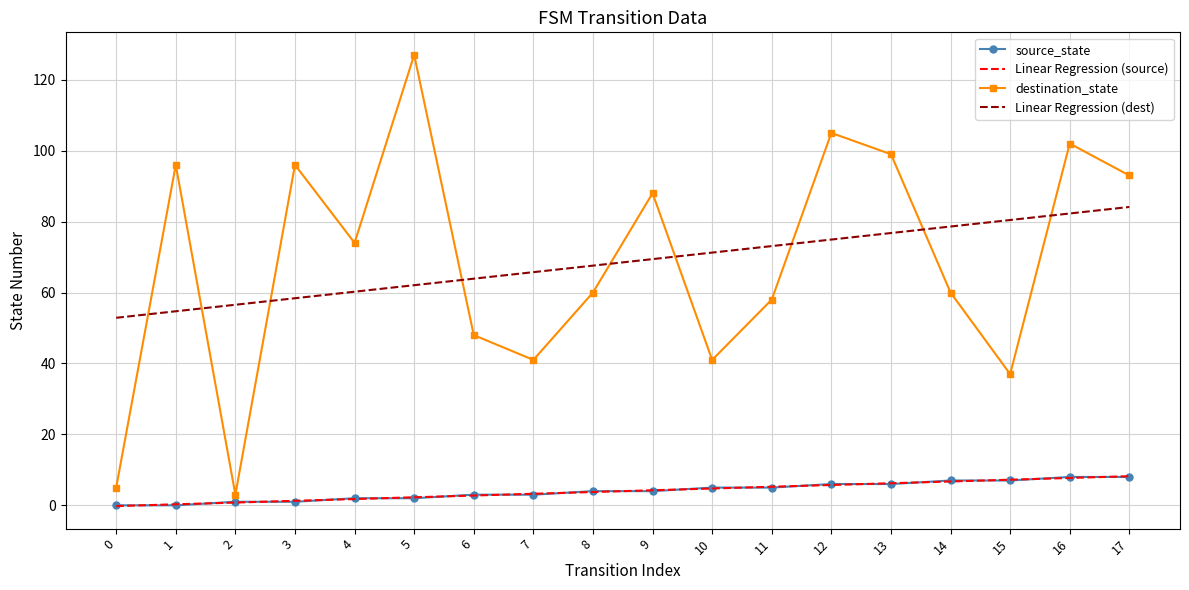

The destination_state series shows 93.0 at 17. True or false?

True